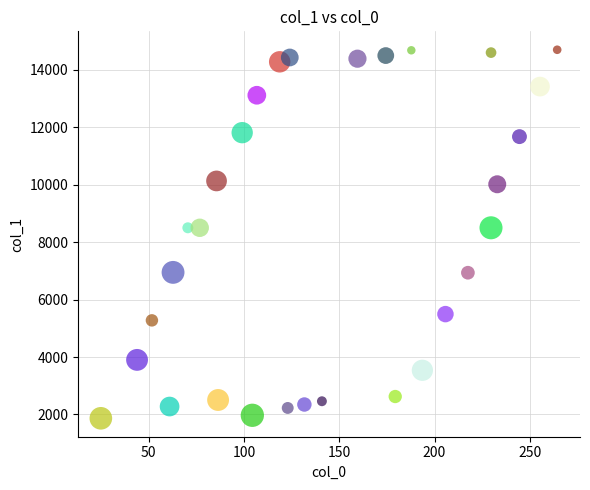

What is the range of Y values (max minus min)?

12834.9